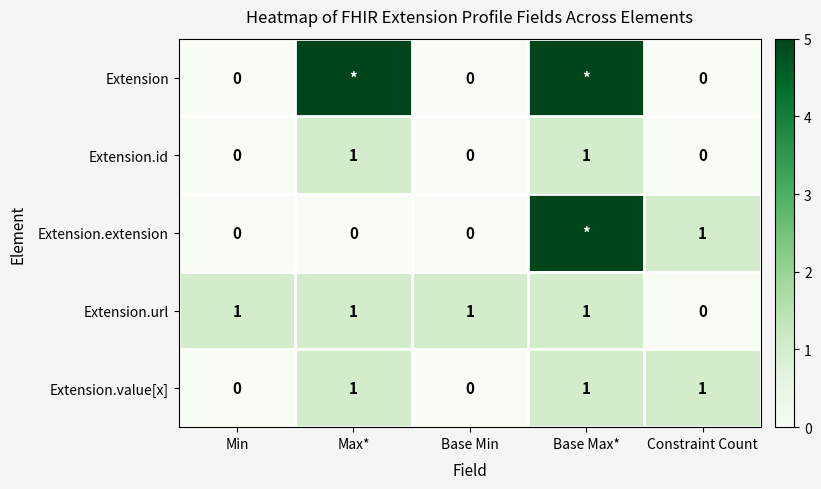

The Extension.id series shows 0 at Constraint Count. True or false?

True